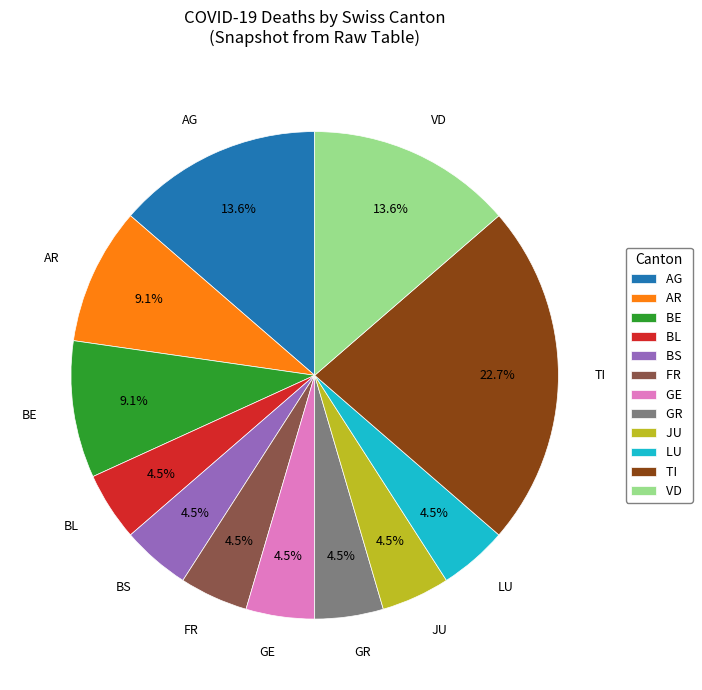

To the nearest percent, what portion does AG represent?

14%